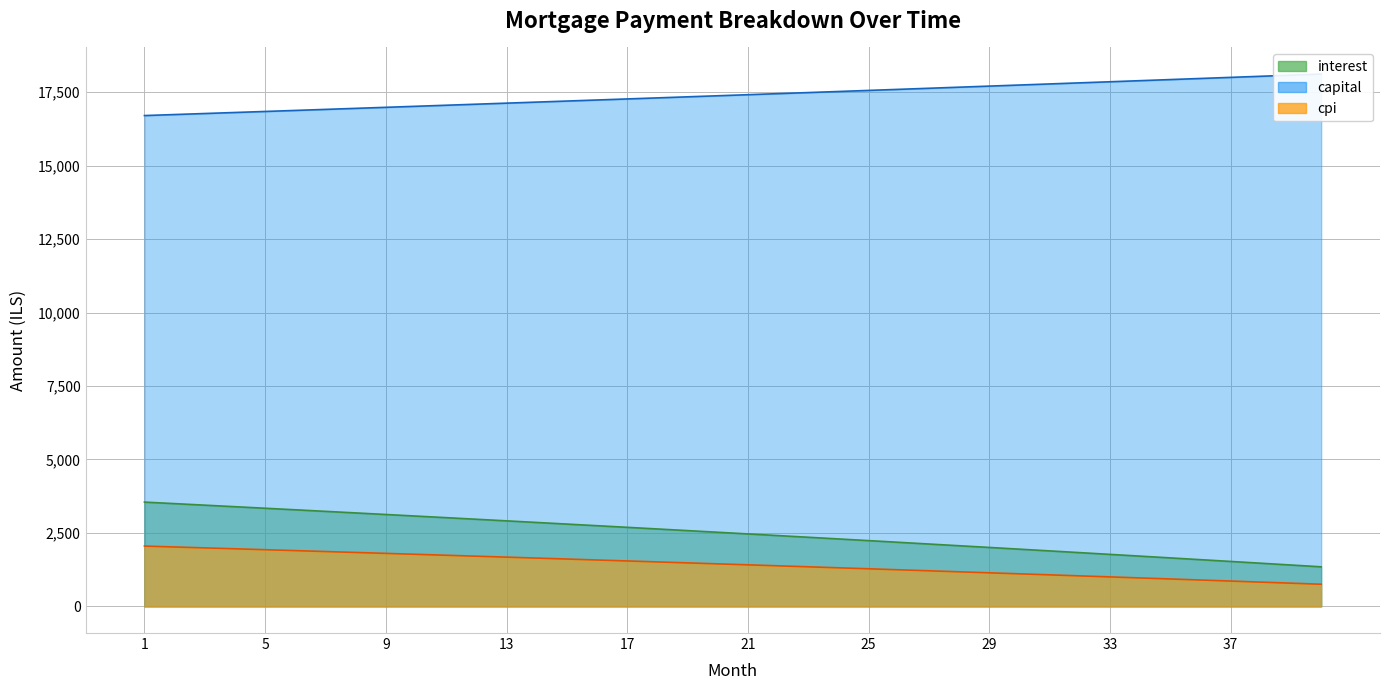

List the series in order of their peak value, lowest first.

cpi, interest, capital